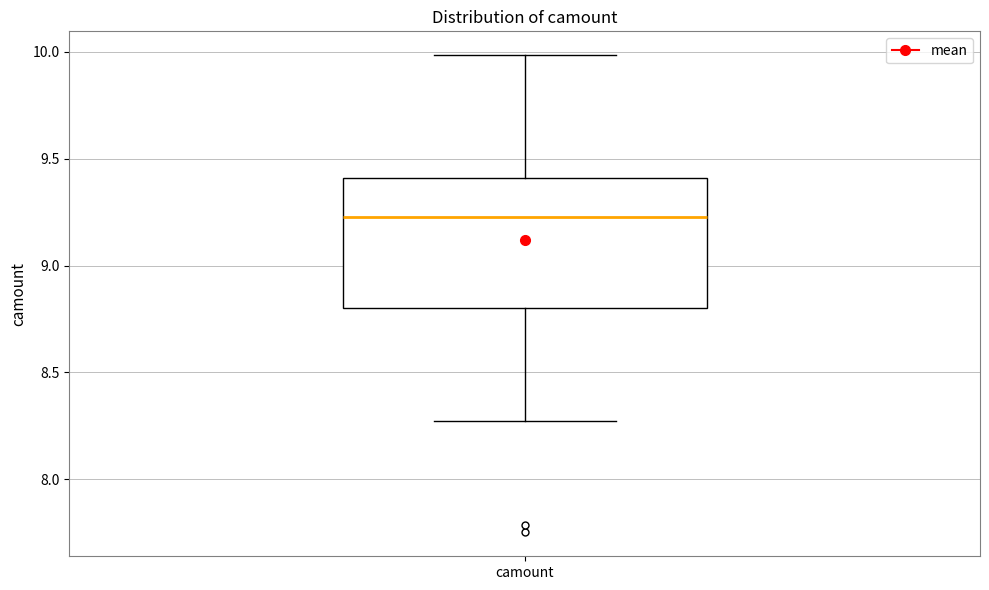

Read this box plot against the y-axis: the position of the median line, the range covered by the box, and the ends of both whiskers. The values are not printed on the chart, so give them approximately, as read against the axis.

median 9.25, box 8.80 to 9.40, whiskers 8.25 to 10.00